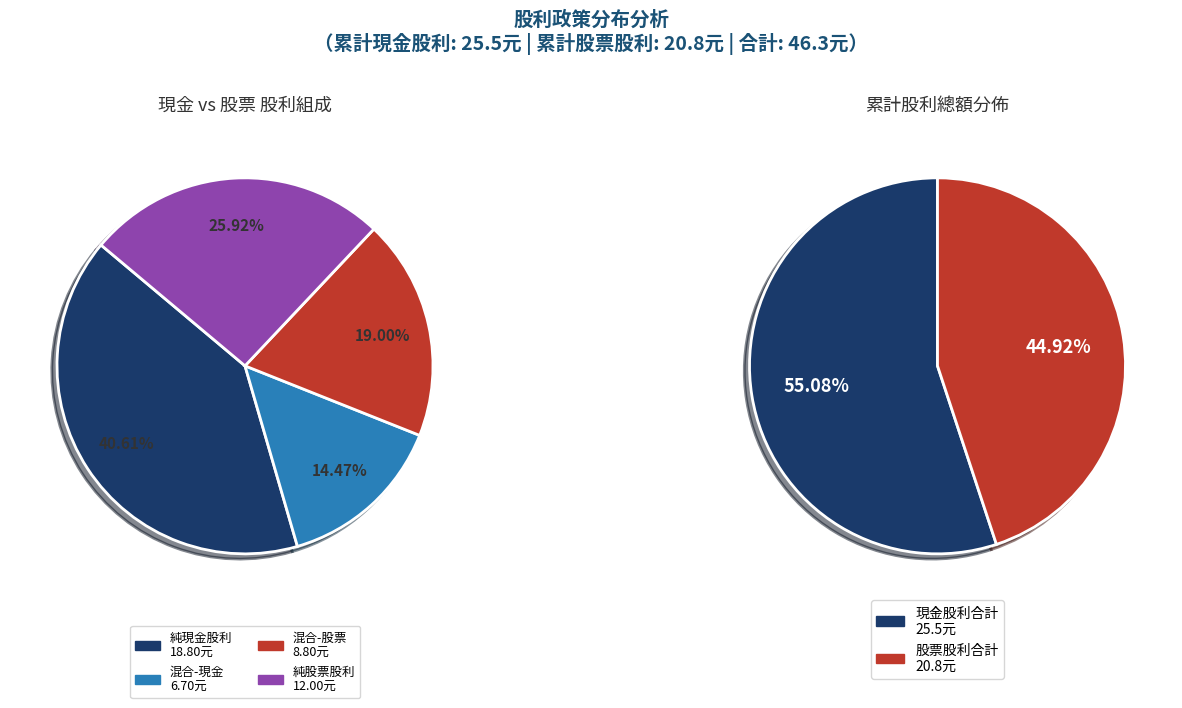

At 2016, list the series in order from largest to smallest.

現金股利, 股票股利